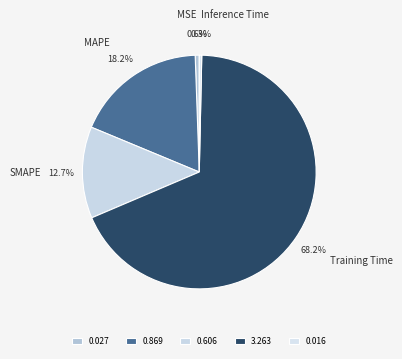

Combined, do MSE and Training Time account for over 50%?

Yes